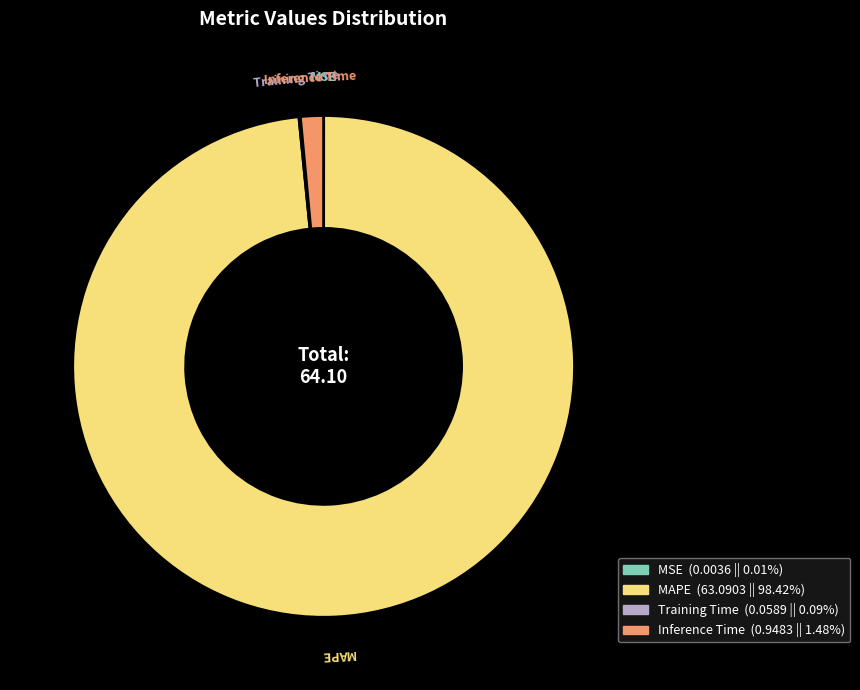

Which category accounts for the majority?

MAPE